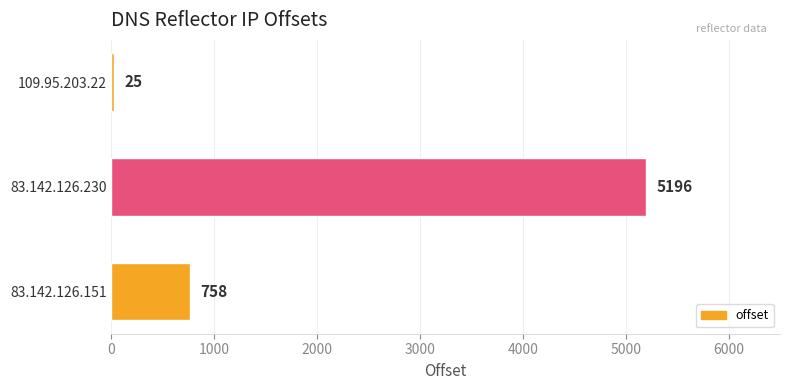

What is the sum of all values?

5979